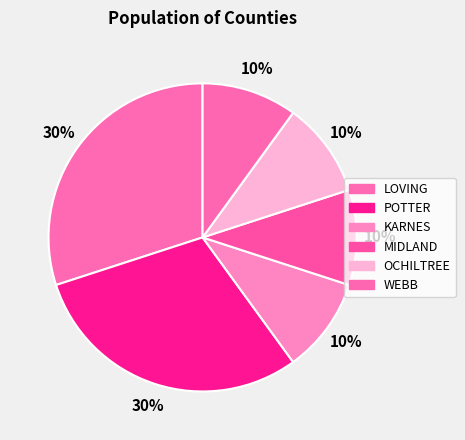

What percentage is the KARNES slice, to the nearest percent?

10%